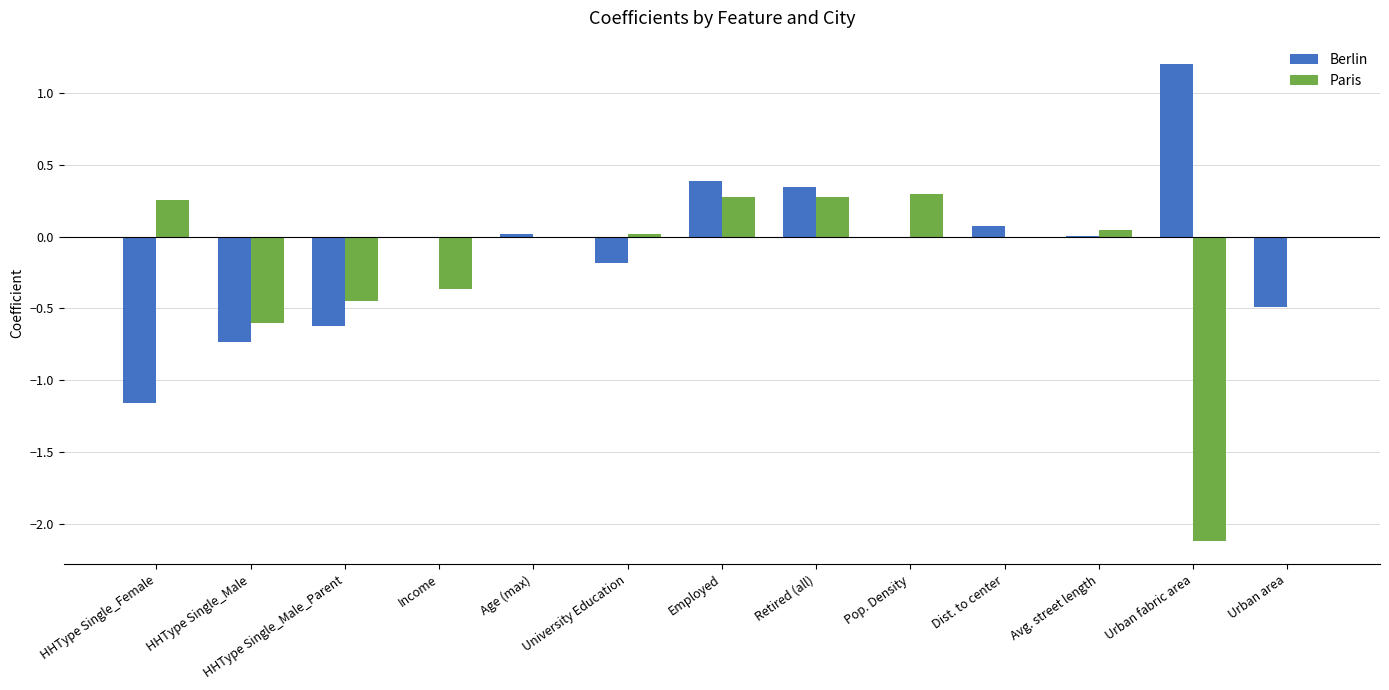

Read the Paris value at Urban fabric area.

-2.1